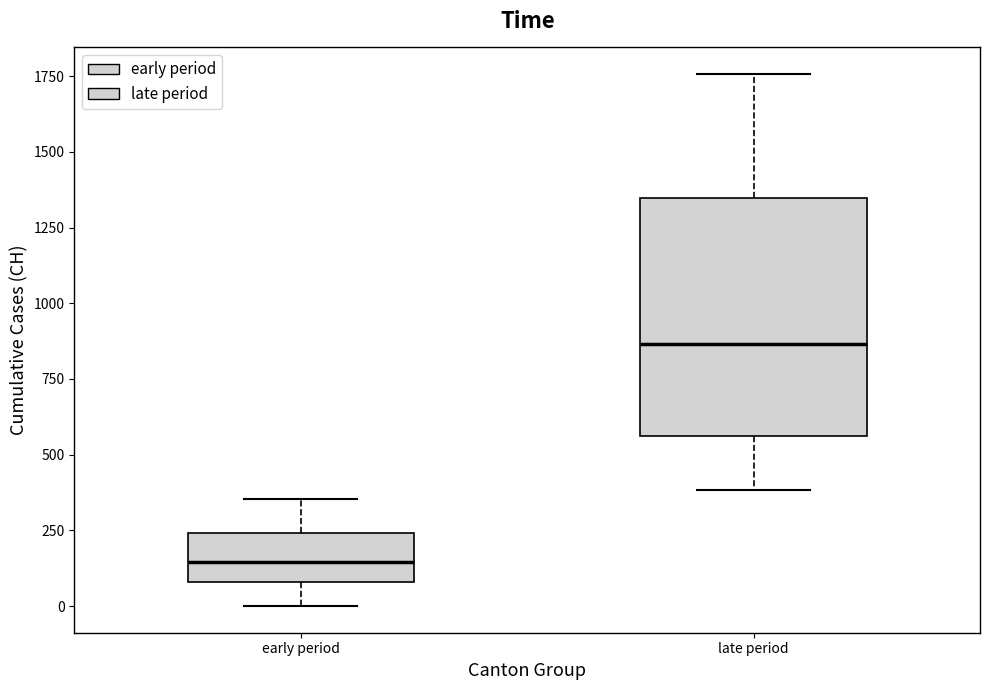

Reading left to right, transcribe this box plot: for each box, give where its median line is, the range the box spans, and where its two whiskers end, as read against the y-axis. The values are not printed on the chart, so give them approximately, as read against the axis.

early period: median 150, box 100 to 250, whiskers 0 to 350
late period: median 850, box 550 to 1350, whiskers 400 to 1750